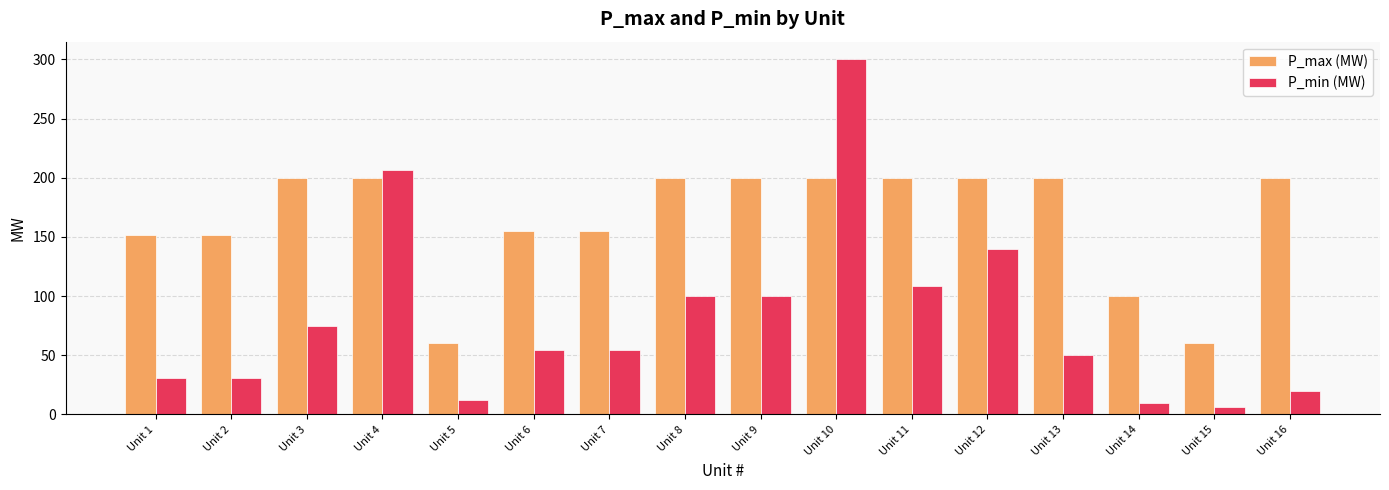

Is the value of P_min (MW) at Unit 4 greater than the value of P_max (MW) at Unit 13?

Yes